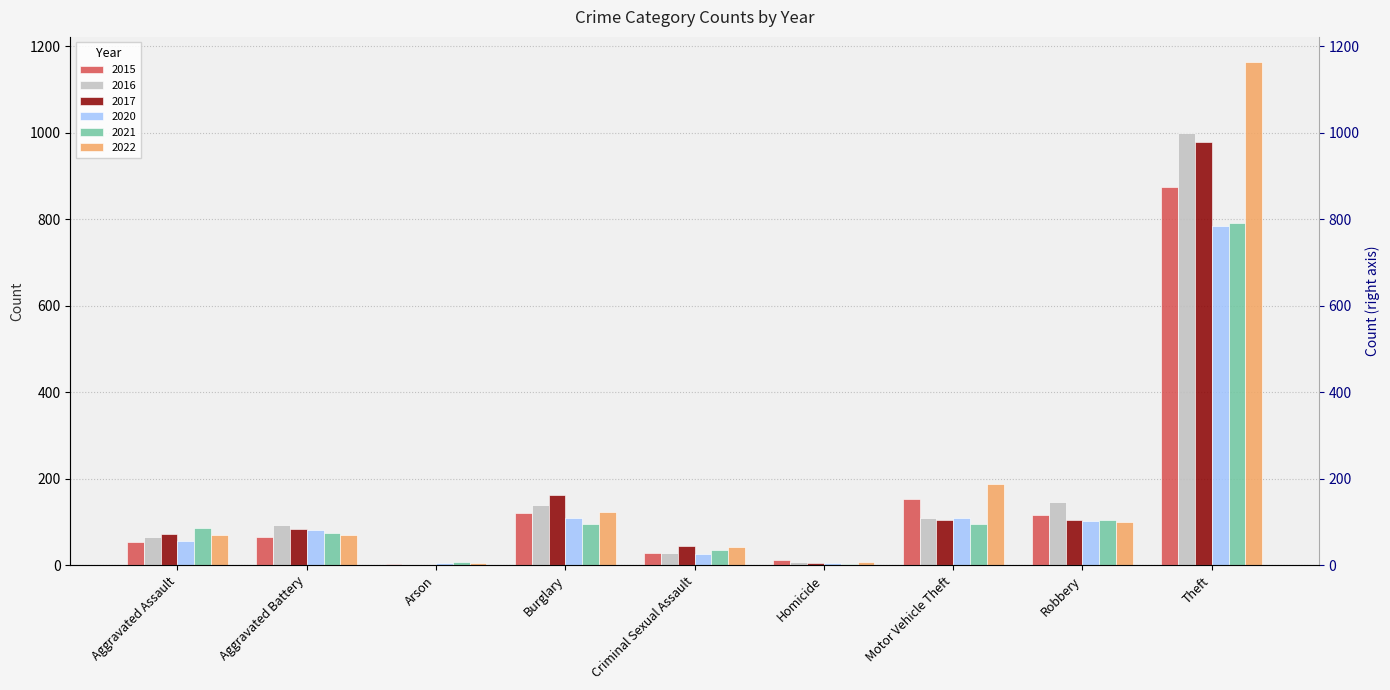

How many series are shown in this chart?

6